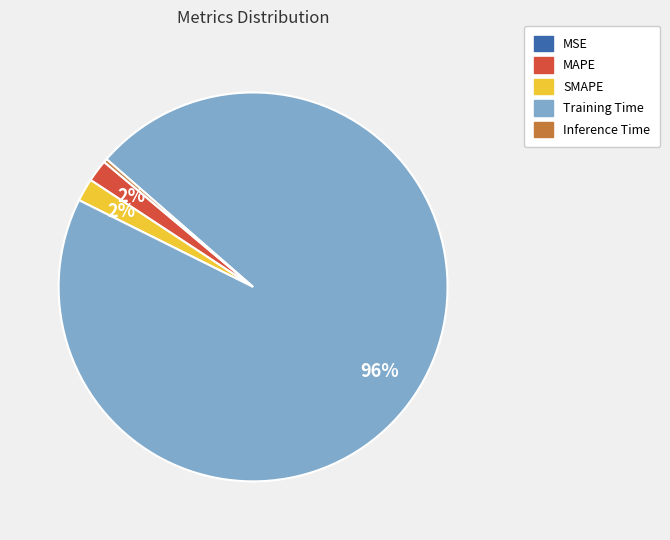

Which category has the biggest portion of the pie?

Training Time